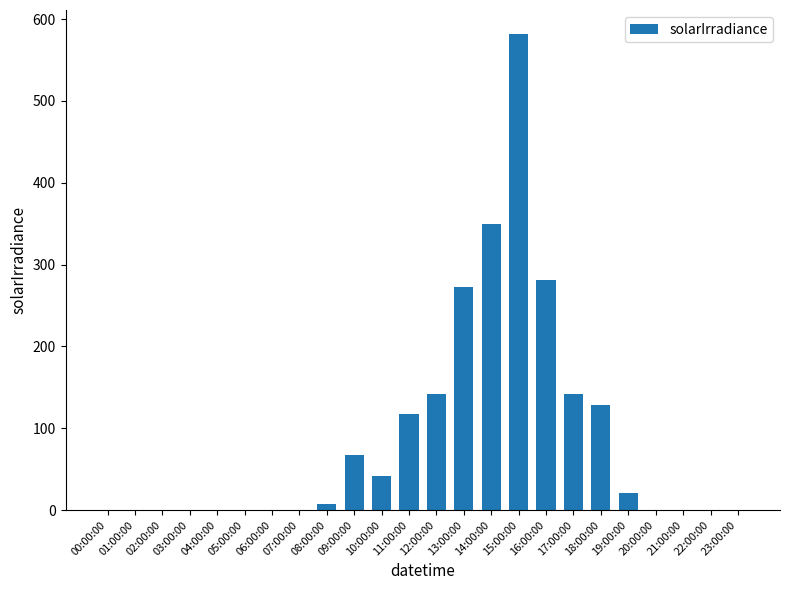

At which category does the chart reach its peak across all series?

15:00:00